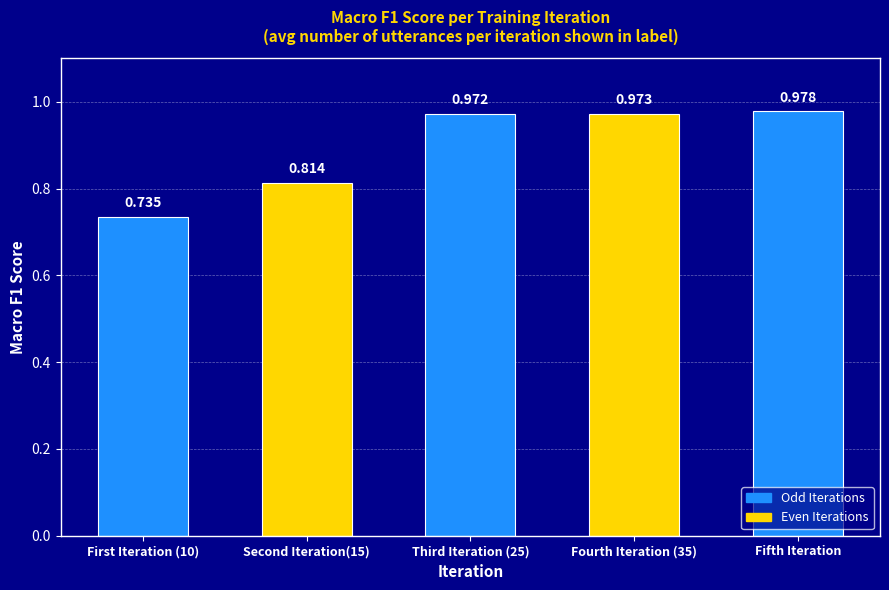

Which has a higher value, Second Iteration(15) or Fifth Iteration?

Fifth Iteration